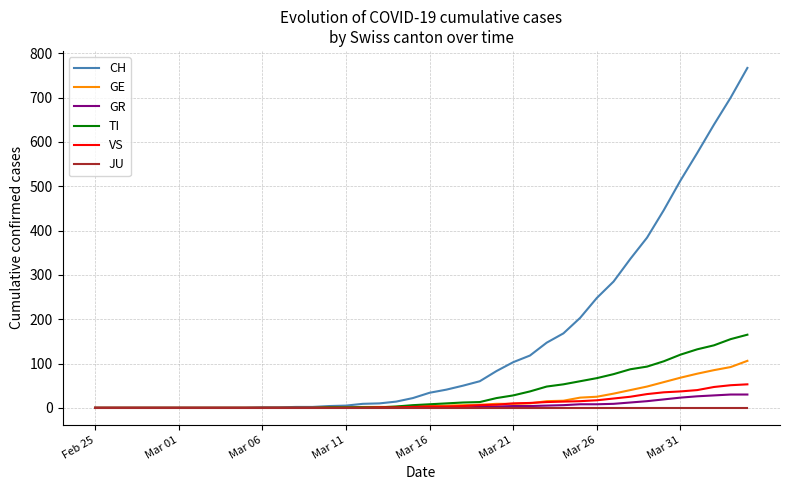

Which series has the largest range (max minus min)?

CH